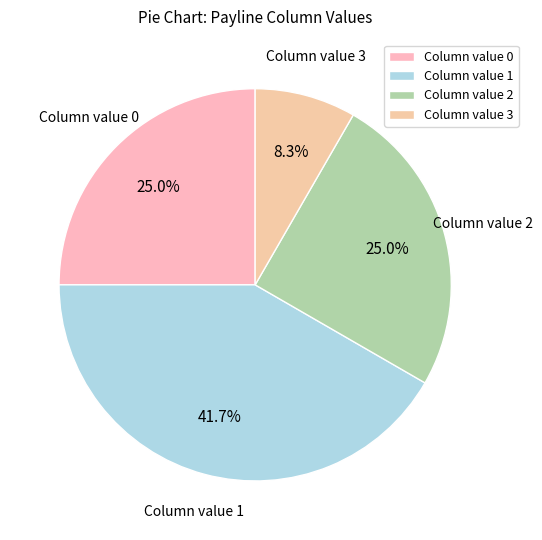

Is the sum of Column value 0 and Column value 1 greater than half?

Yes